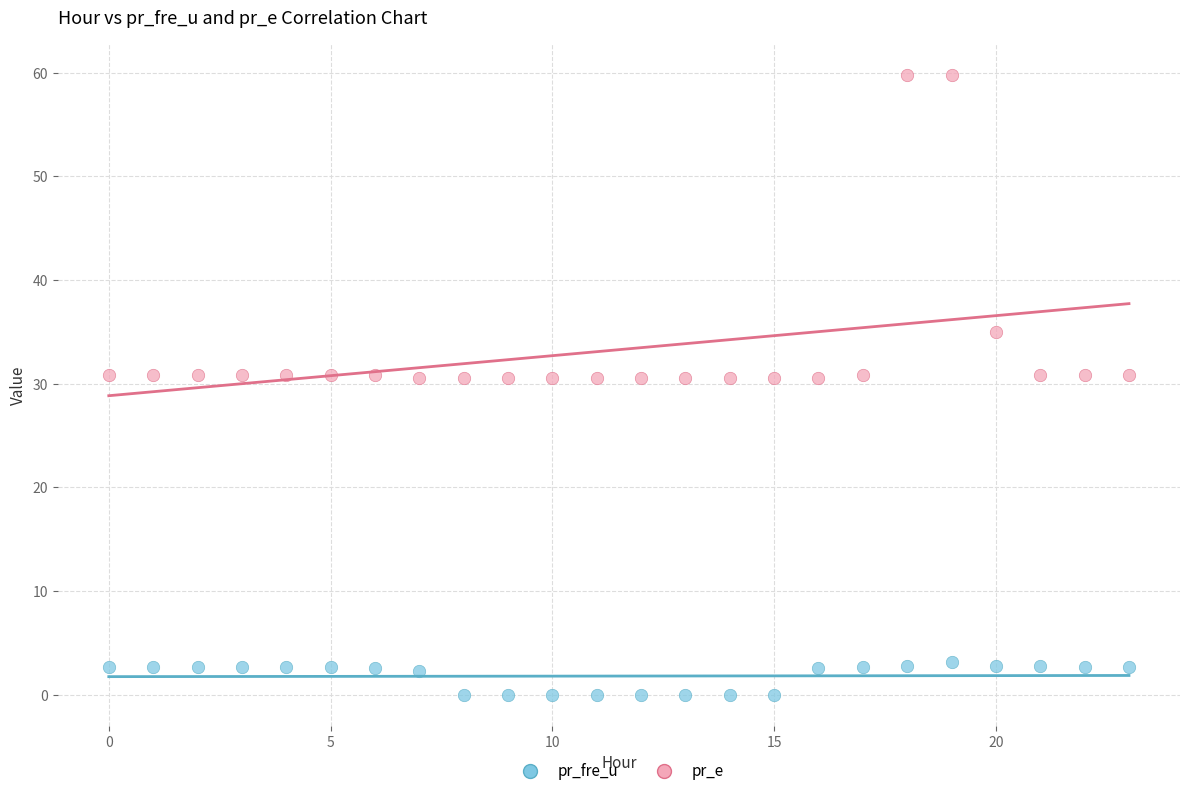

Across all data points, what is the range of Y values (max minus min)?

59.8